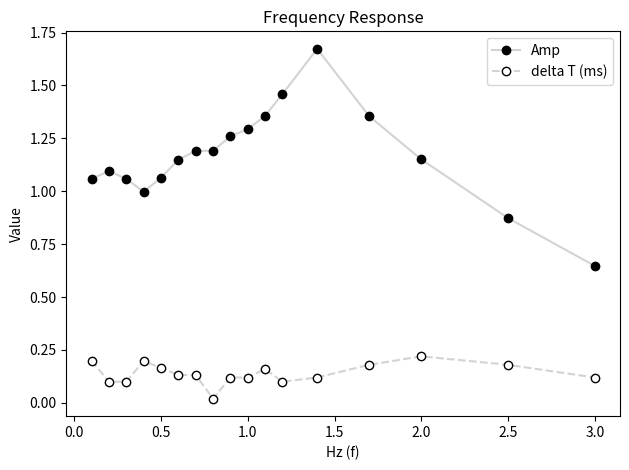

What are all the series names shown in the legend?

Amp, delta T (ms)